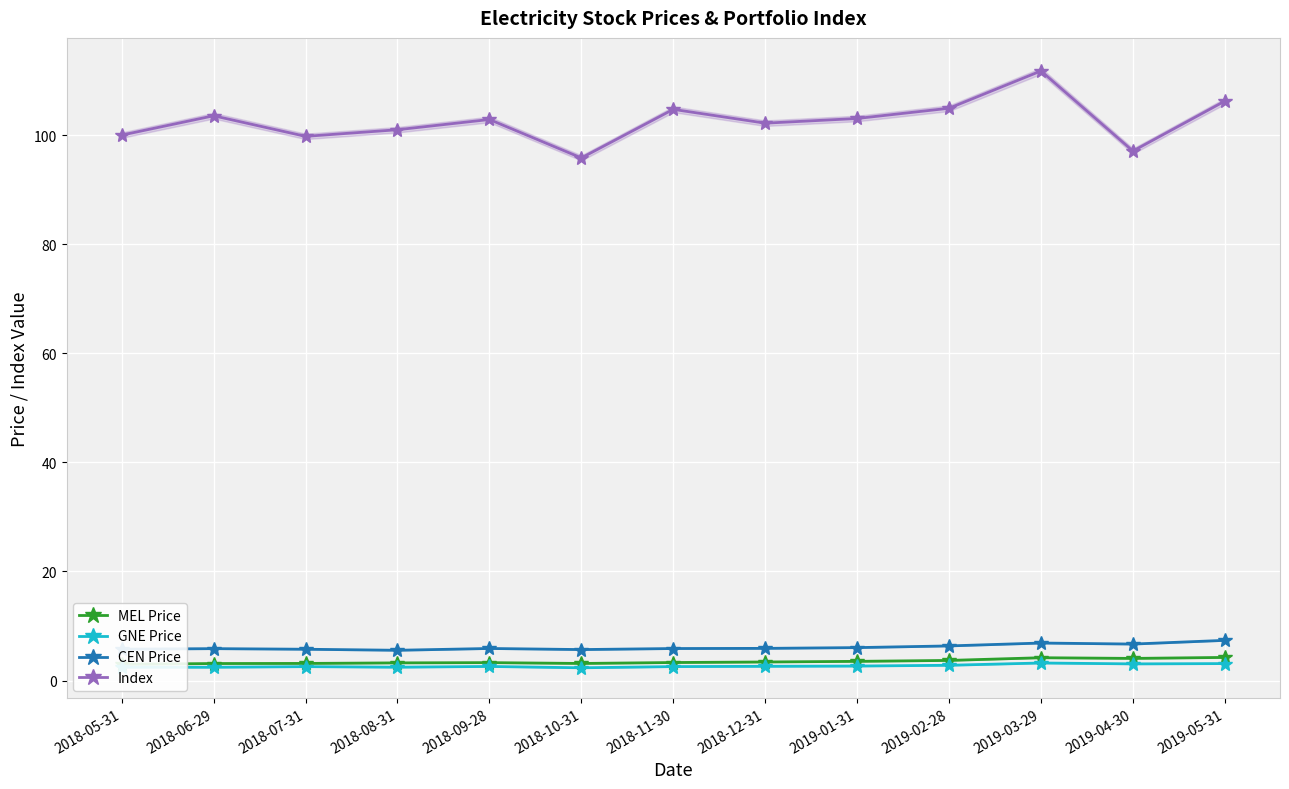

True or false: CEN Price has more than 1 interior local peaks.

True